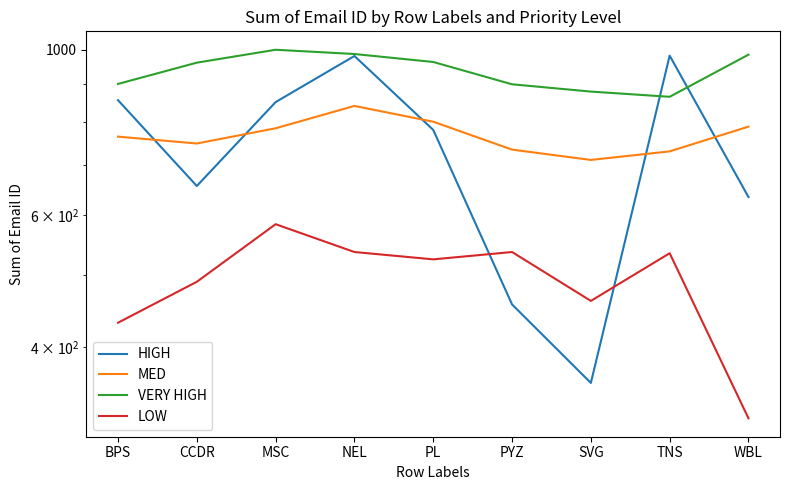

Which category has the lowest value across all series?

WBL